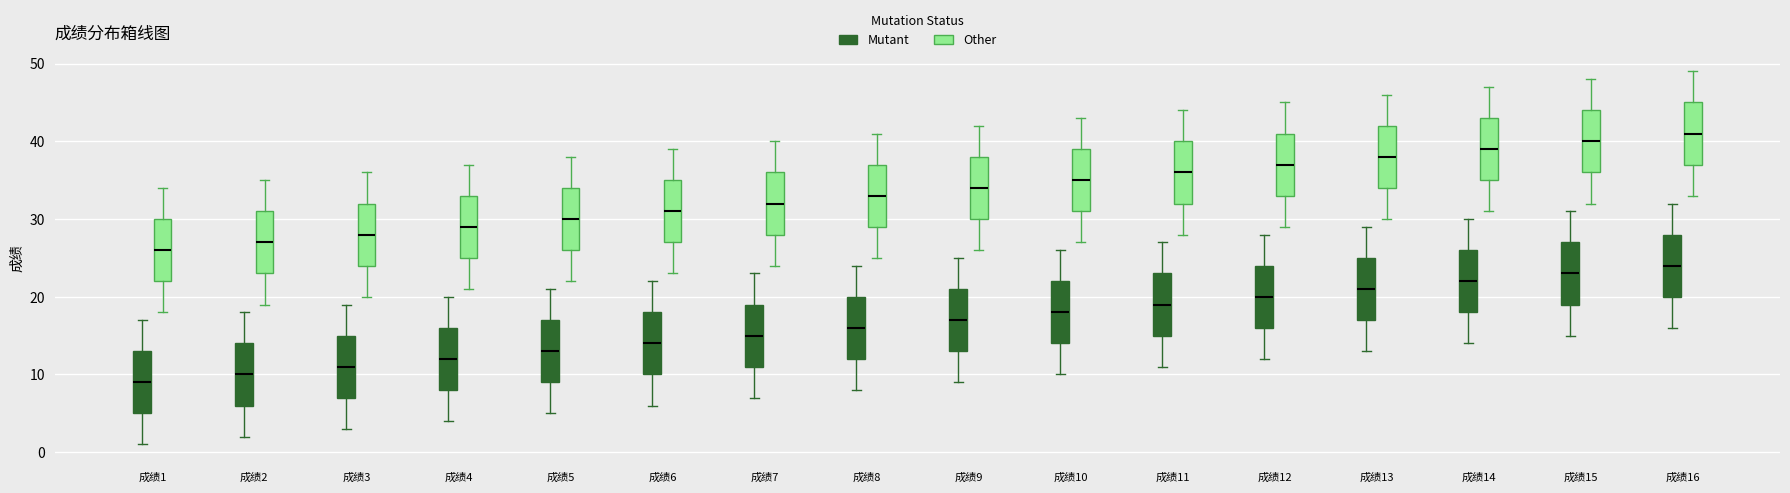

Reading left to right, transcribe this box plot: for each box, give where its median line is, the range the box spans, and where its two whiskers end, as read against the y-axis. The values are not printed on the chart, so give them approximately, as read against the axis.

成绩1 (Mutant): median 9, box 5 to 13, whiskers 1 to 17
成绩1 (Other): median 26, box 22 to 30, whiskers 18 to 34
成绩2 (Mutant): median 10, box 6 to 14, whiskers 2 to 18
成绩2 (Other): median 27, box 23 to 31, whiskers 19 to 35
成绩3 (Mutant): median 11, box 7 to 15, whiskers 3 to 19
成绩3 (Other): median 28, box 24 to 32, whiskers 20 to 36
成绩4 (Mutant): median 12, box 8 to 16, whiskers 4 to 20
成绩4 (Other): median 29, box 25 to 33, whiskers 21 to 37
成绩5 (Mutant): median 13, box 9 to 17, whiskers 5 to 21
成绩5 (Other): median 30, box 26 to 34, whiskers 22 to 38
成绩6 (Mutant): median 14, box 10 to 18, whiskers 6 to 22
成绩6 (Other): median 31, box 27 to 35, whiskers 23 to 39
成绩7 (Mutant): median 15, box 11 to 19, whiskers 7 to 23
成绩7 (Other): median 32, box 28 to 36, whiskers 24 to 40
成绩8 (Mutant): median 16, box 12 to 20, whiskers 8 to 24
成绩8 (Other): median 33, box 29 to 37, whiskers 25 to 41
成绩9 (Mutant): median 17, box 13 to 21, whiskers 9 to 25
成绩9 (Other): median 34, box 30 to 38, whiskers 26 to 42
成绩10 (Mutant): median 18, box 14 to 22, whiskers 10 to 26
成绩10 (Other): median 35, box 31 to 39, whiskers 27 to 43
成绩11 (Mutant): median 19, box 15 to 23, whiskers 11 to 27
成绩11 (Other): median 36, box 32 to 40, whiskers 28 to 44
成绩12 (Mutant): median 20, box 16 to 24, whiskers 12 to 28
成绩12 (Other): median 37, box 33 to 41, whiskers 29 to 45
成绩13 (Mutant): median 21, box 17 to 25, whiskers 13 to 29
成绩13 (Other): median 38, box 34 to 42, whiskers 30 to 46
成绩14 (Mutant): median 22, box 18 to 26, whiskers 14 to 30
成绩14 (Other): median 39, box 35 to 43, whiskers 31 to 47
成绩15 (Mutant): median 23, box 19 to 27, whiskers 15 to 31
成绩15 (Other): median 40, box 36 to 44, whiskers 32 to 48
成绩16 (Mutant): median 24, box 20 to 28, whiskers 16 to 32
成绩16 (Other): median 41, box 37 to 45, whiskers 33 to 49